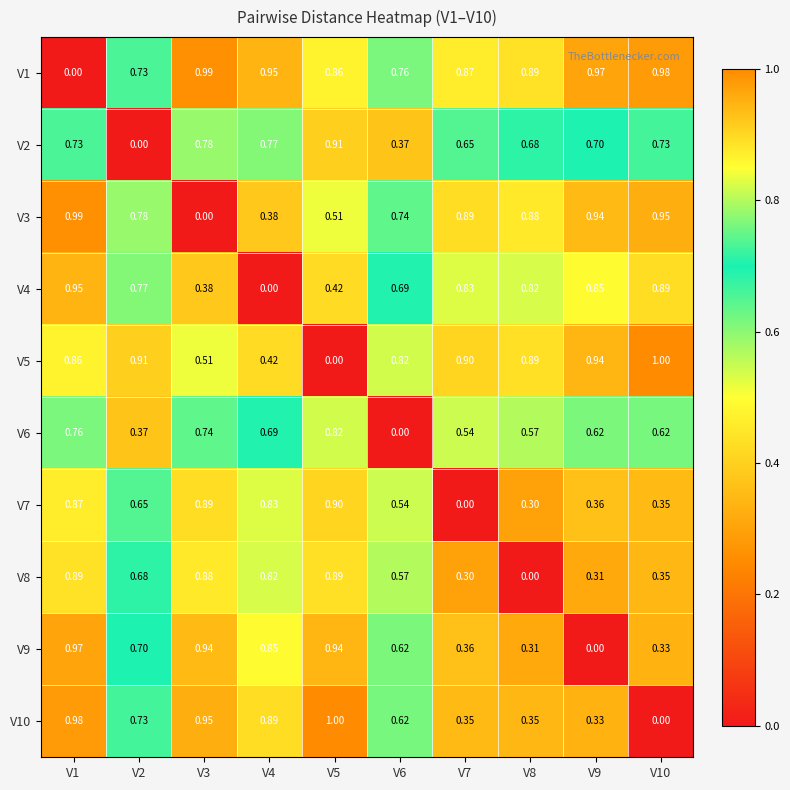

Is the value of V9 at V6 greater than the value of V7 at V9?

Yes